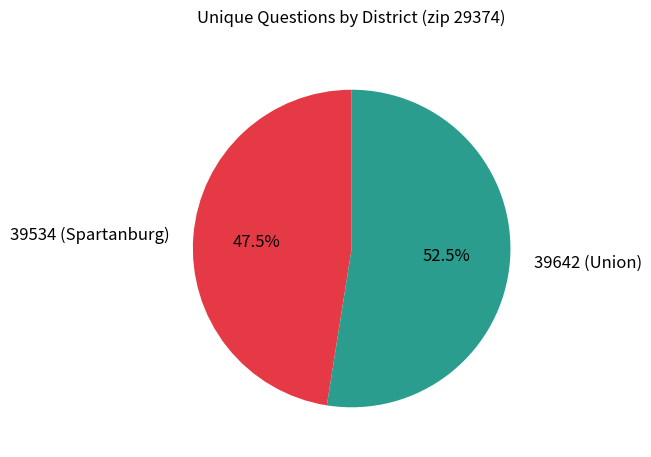

Combined, what portion of the pie is 39642 (Union) and 39534 (Spartanburg)?

100.0%